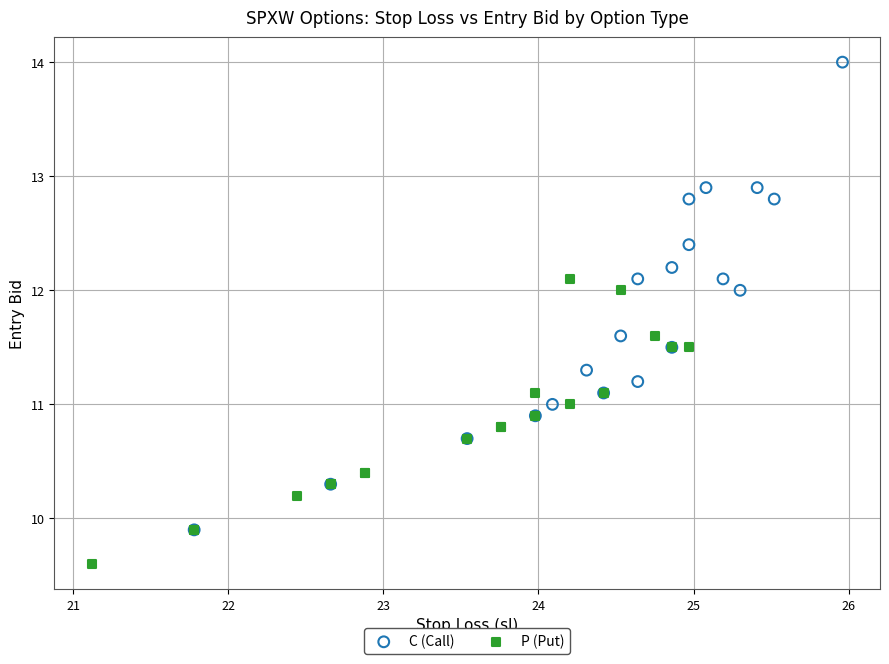

Which series contains the highest Y value?

C (Call)